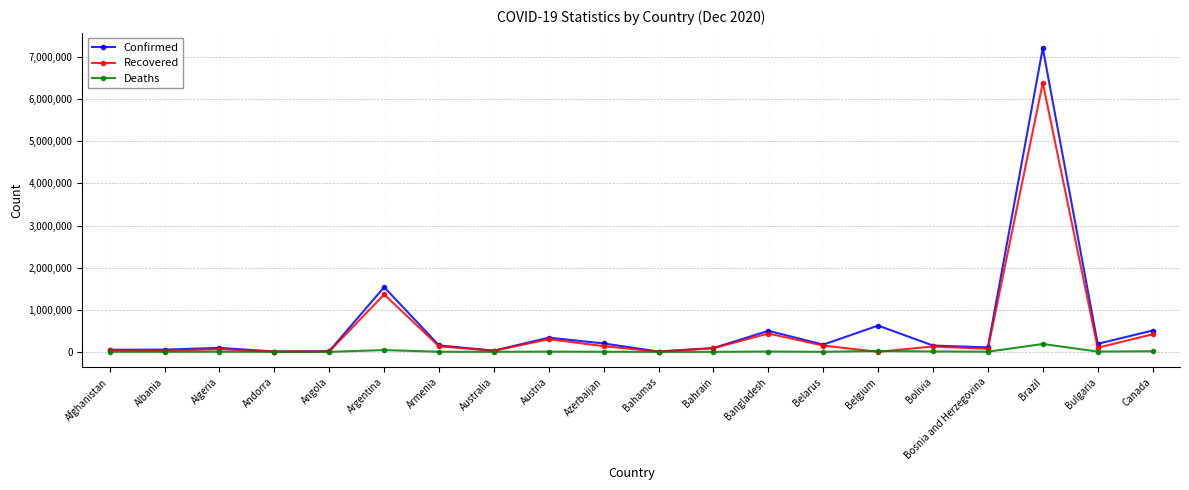

List the series in order of their peak value, lowest first.

Deaths, Recovered, Confirmed